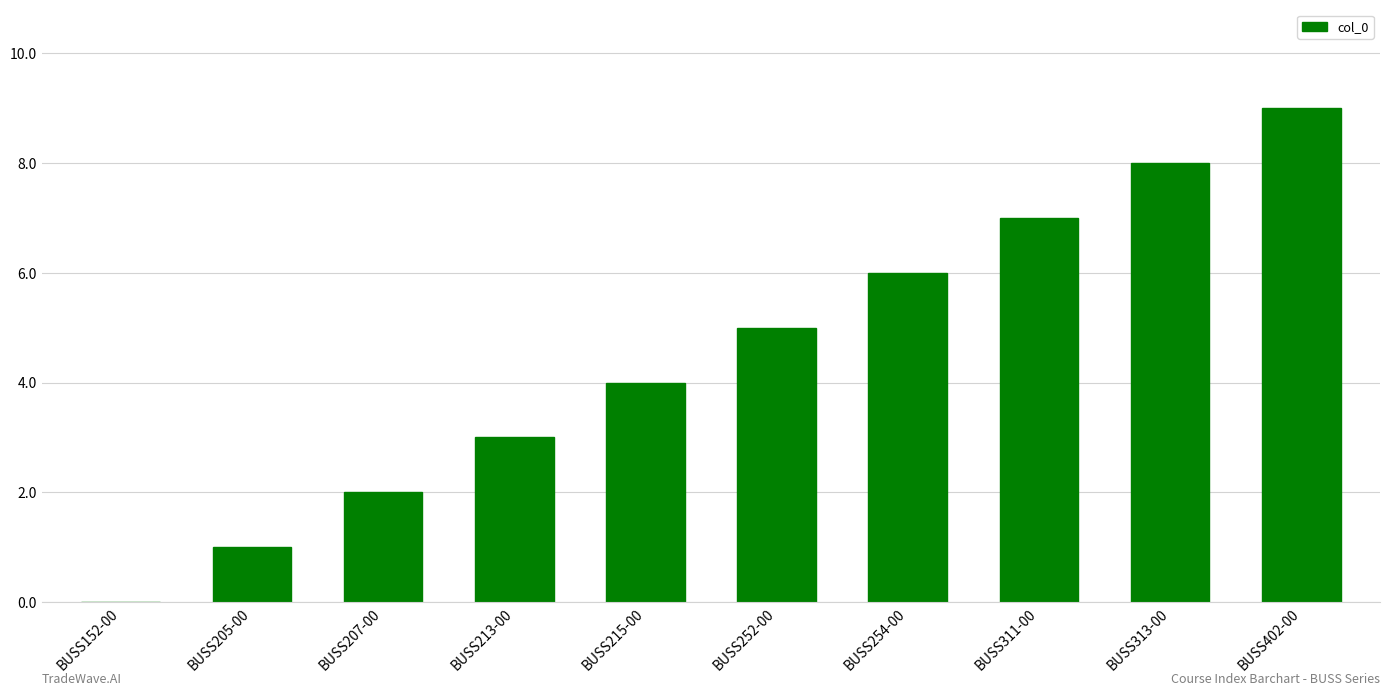

Which label corresponds to the largest value in the chart?

BUSS402-00